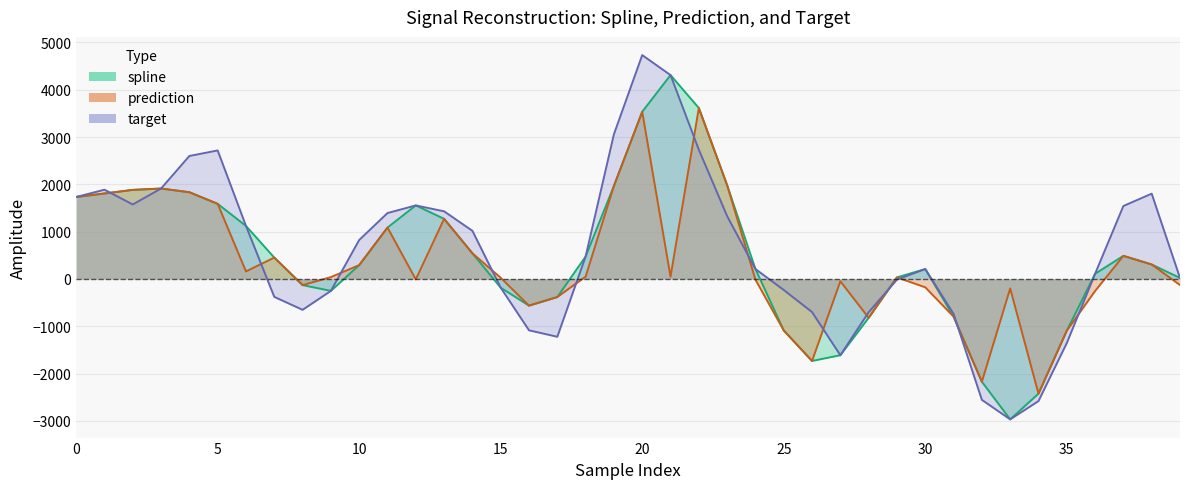

Which series has the widest spread of values?

target